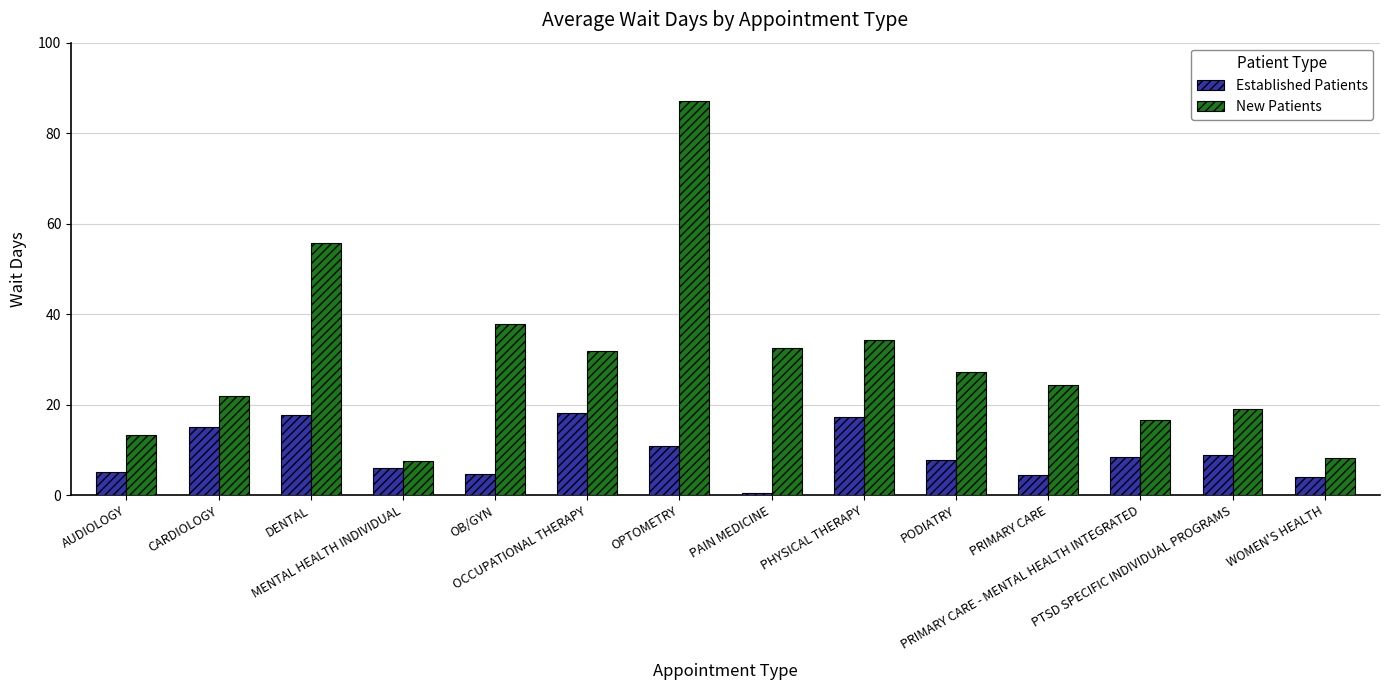

Which series has the largest total across all categories?

New Patients